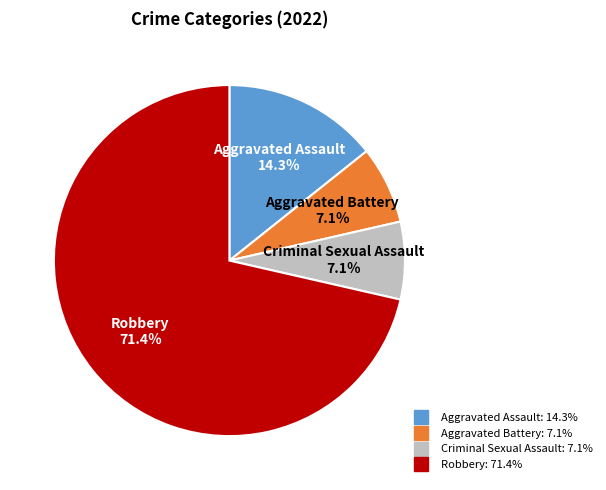

Approximately how many times larger is the value at Aggravated Battery compared to Criminal Sexual Assault?

1.0